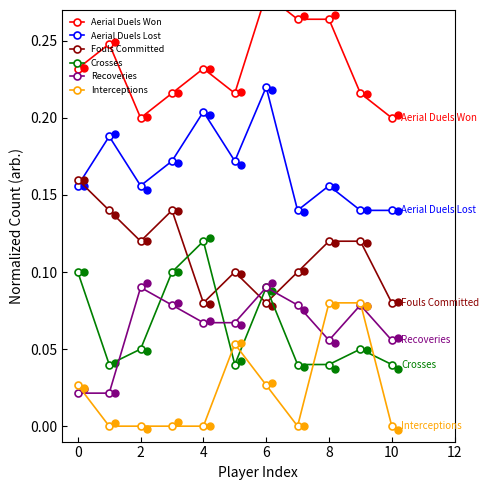

What is the label of the 9th point from the left?

8